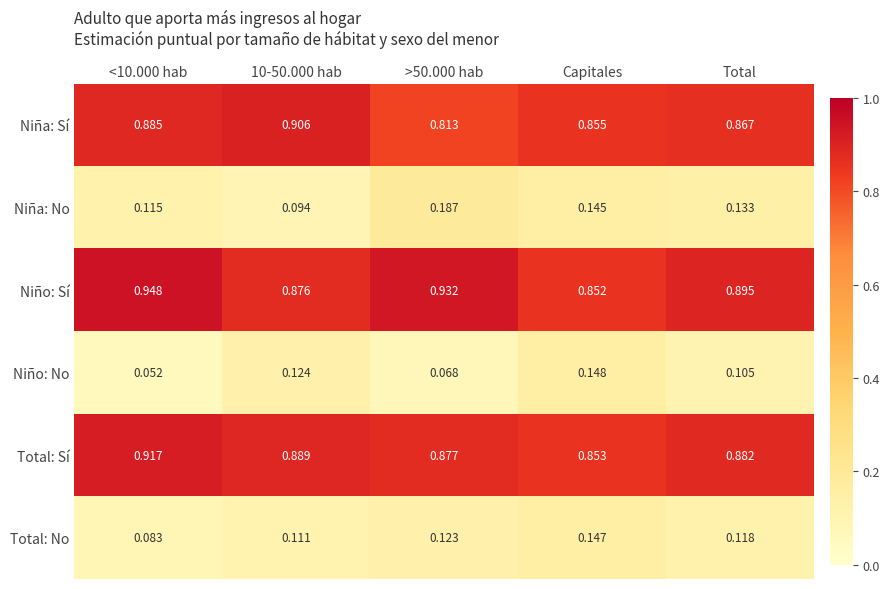

Is the value of Total: Sí at <10.000 hab greater than the value of Niño: No at 10-50.000 hab?

Yes